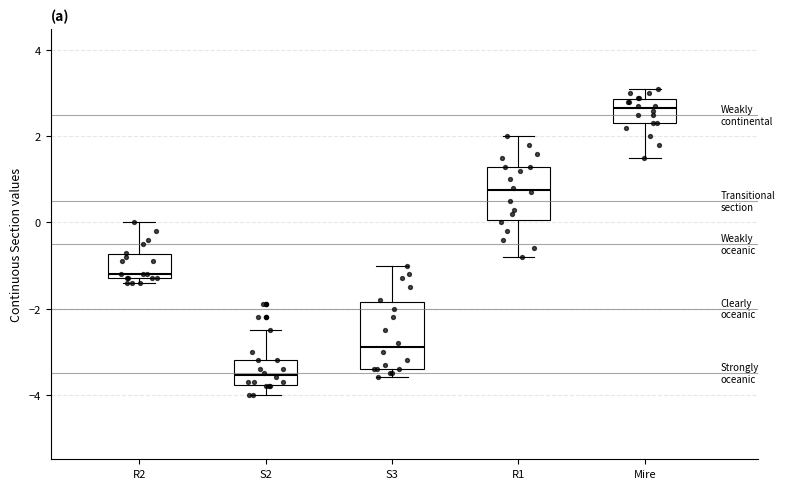

Which box has the lowest median line?

S2